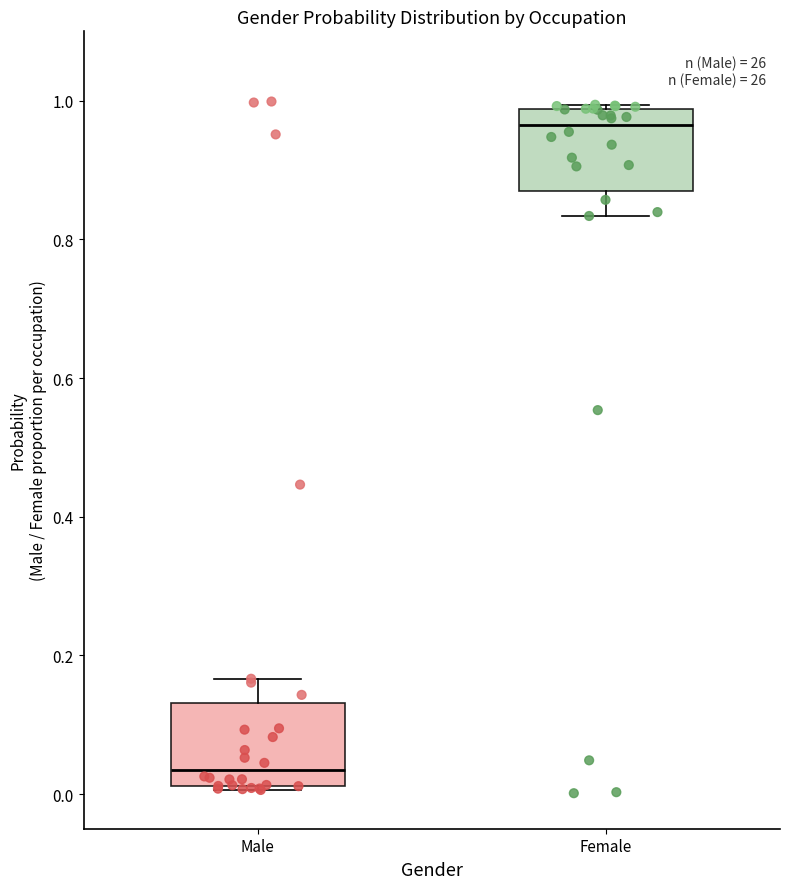

Reading left to right, transcribe this box plot: for each box, give where its median line is, the range the box spans, and where its two whiskers end, as read against the y-axis. The values are not printed on the chart, so give them approximately, as read against the axis.

Male: median 0.04, box 0.02 to 0.14, whiskers 0.00 to 0.16
Female: median 0.96, box 0.86 to 0.98, whiskers 0.84 to 1.00